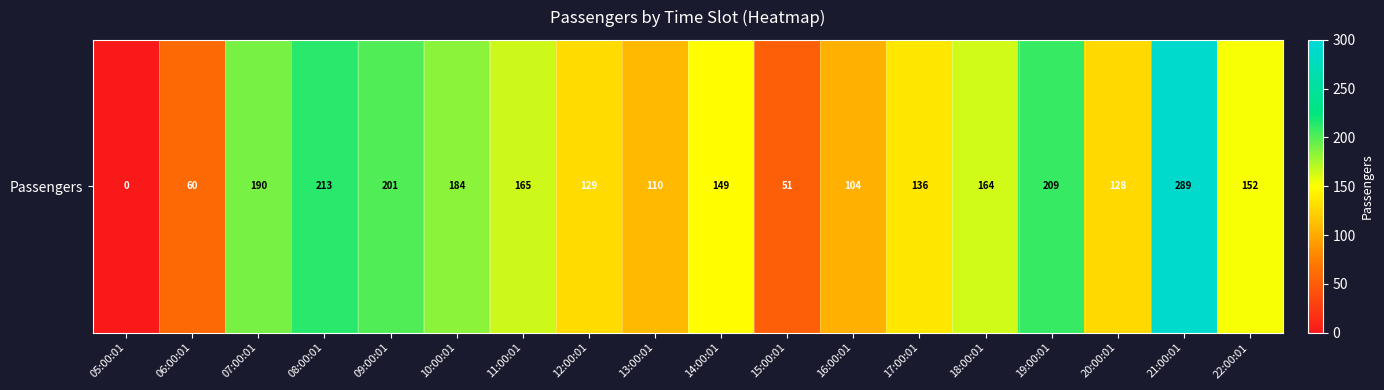

Reading left to right, transcribe all the data shown in this chart.

05:00:01=0	06:00:01=60	07:00:01=190	08:00:01=213	09:00:01=201	10:00:01=184	11:00:01=165	12:00:01=129	13:00:01=110	14:00:01=149	15:00:01=51	16:00:01=104	17:00:01=136	18:00:01=164	19:00:01=209	20:00:01=128	21:00:01=289	22:00:01=152